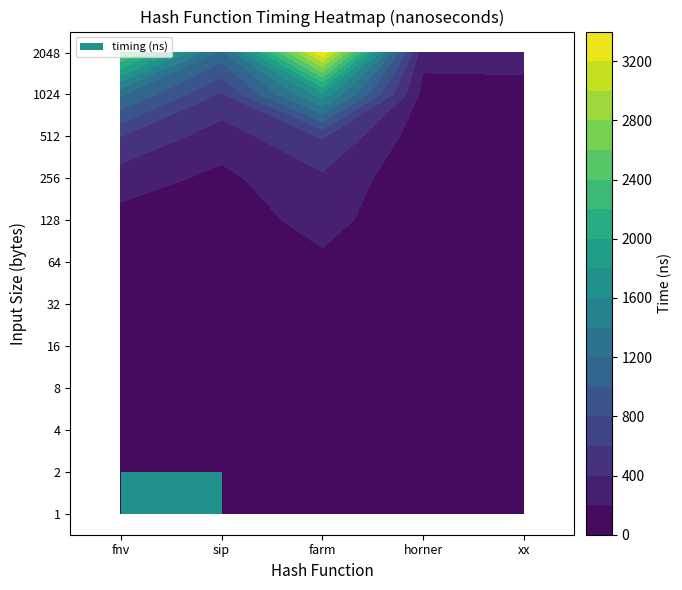

Which series has the widest spread of values?

2048